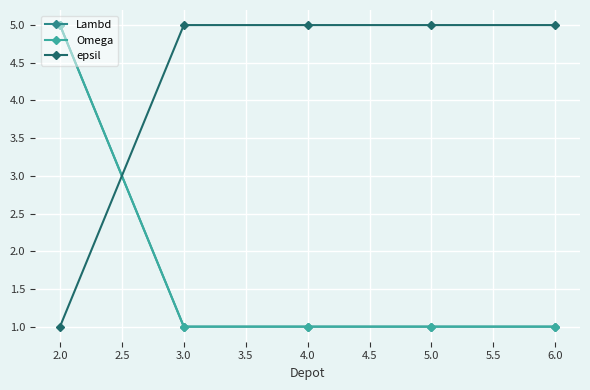

Which series has the largest total across all categories?

epsil